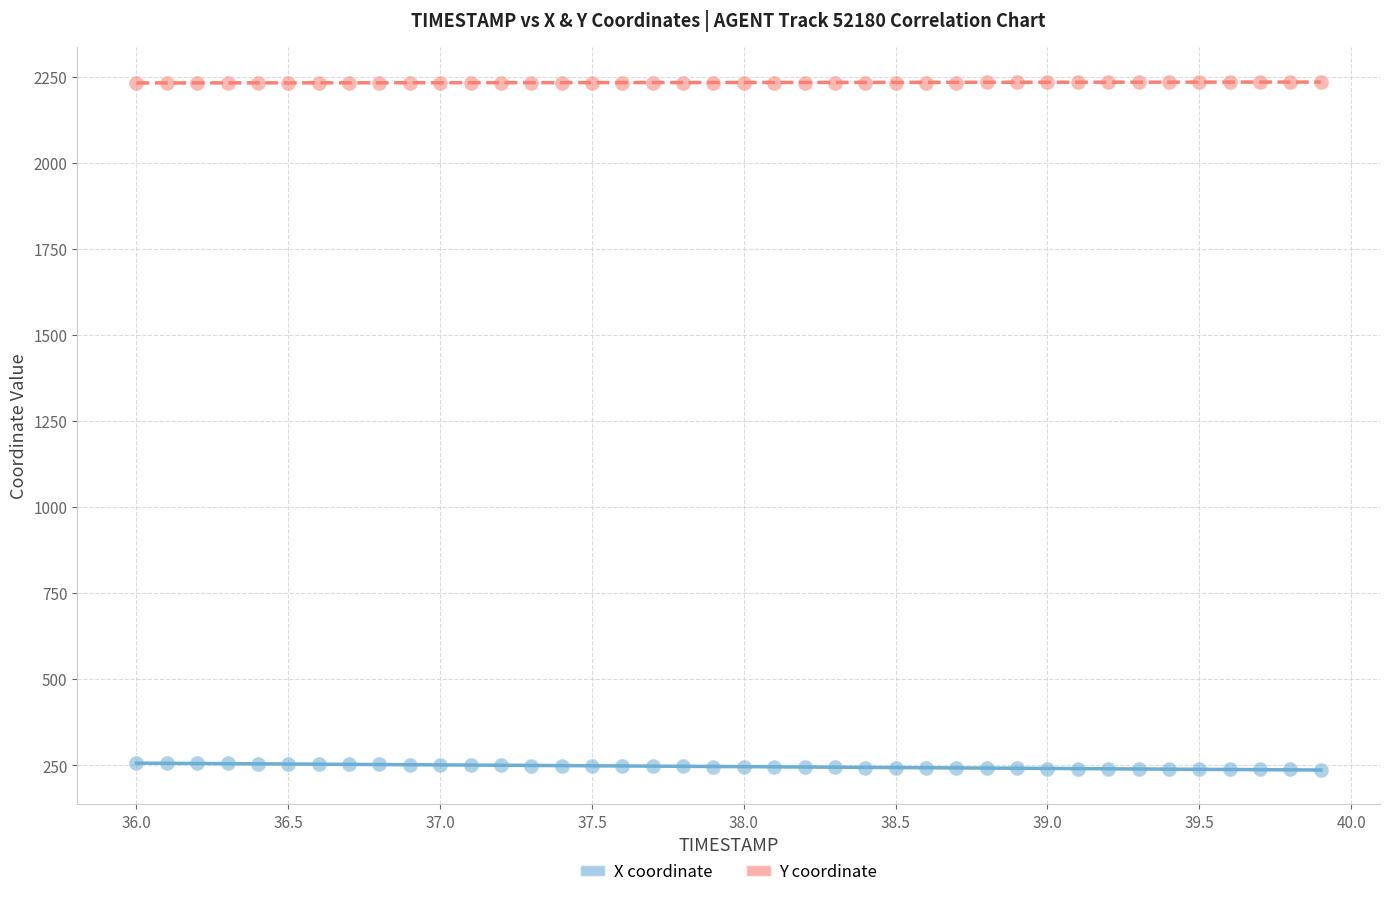

Across all data points, what is the range of X values (max minus min)?

3.9